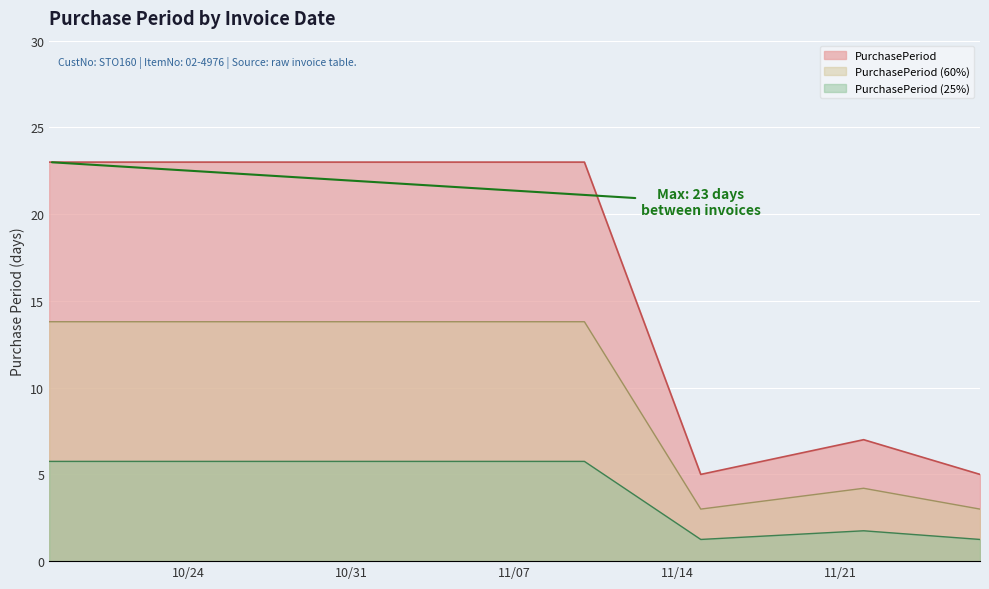

List the labels in order of value, smallest first.

2017-11-15, 2017-11-27, 2017-11-22, 2017-10-18, 2017-11-10